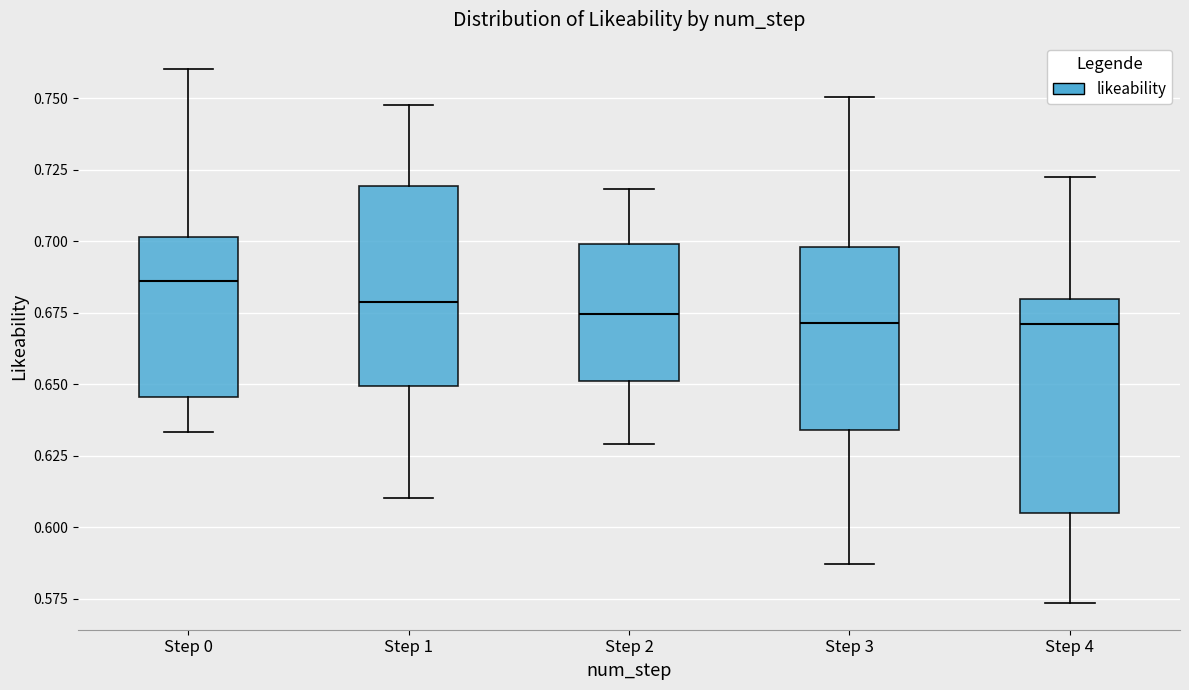

Reading left to right, read every box against the y-axis: the position of its median line, the range the box covers, and the ends of its whiskers. The values are not printed on the chart, so give them approximately, as read against the axis.

Step 0: median 0.685, box 0.645 to 0.700, whiskers 0.635 to 0.760
Step 1: median 0.680, box 0.650 to 0.720, whiskers 0.610 to 0.750
Step 2: median 0.675, box 0.650 to 0.700, whiskers 0.630 to 0.720
Step 3: median 0.670, box 0.635 to 0.700, whiskers 0.585 to 0.750
Step 4: median 0.670, box 0.605 to 0.680, whiskers 0.575 to 0.720